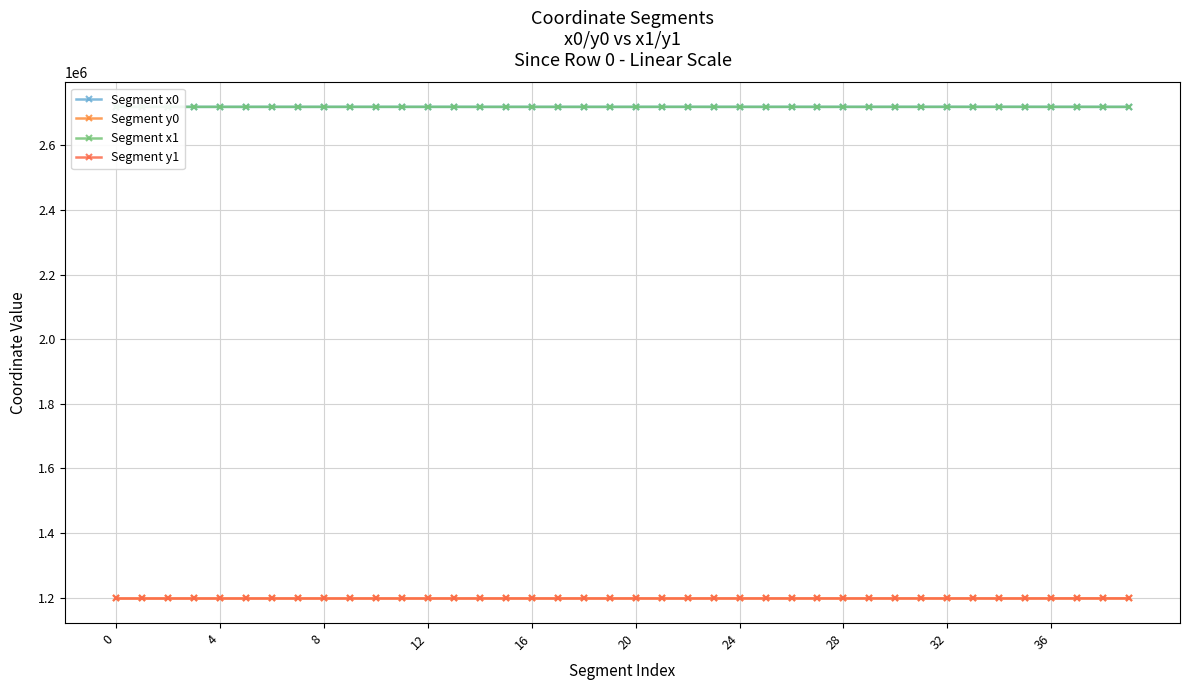

What is the average value of the Segment x0 series?

2718716.2